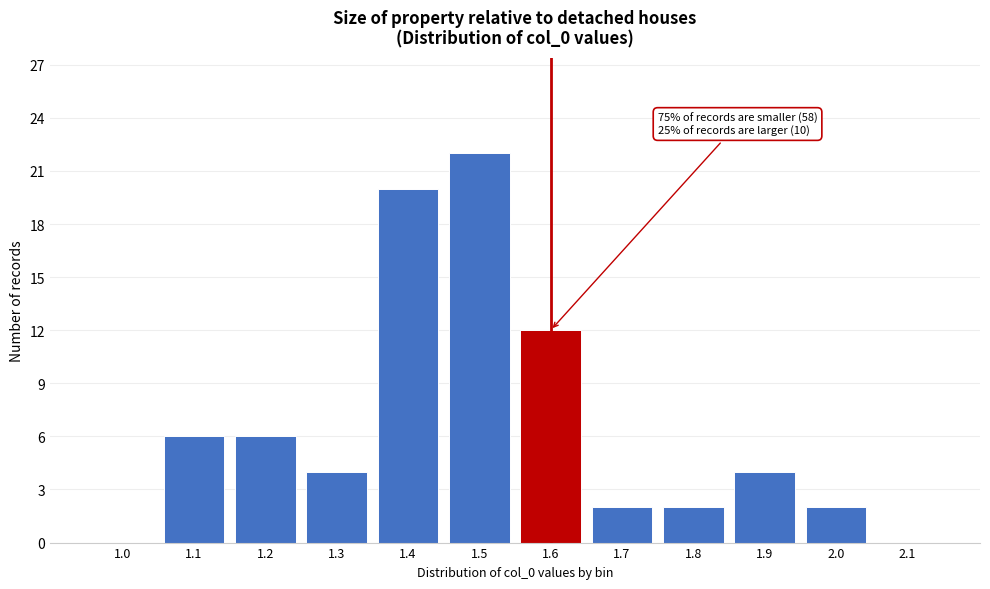

Reading left to right, transcribe all the data shown in this chart.

1.0=0	1.1=6	1.2=6	1.3=4	1.4=20	1.5=22	1.6=12	1.7=2	1.8=2	1.9=4	2.0=2	2.1=0